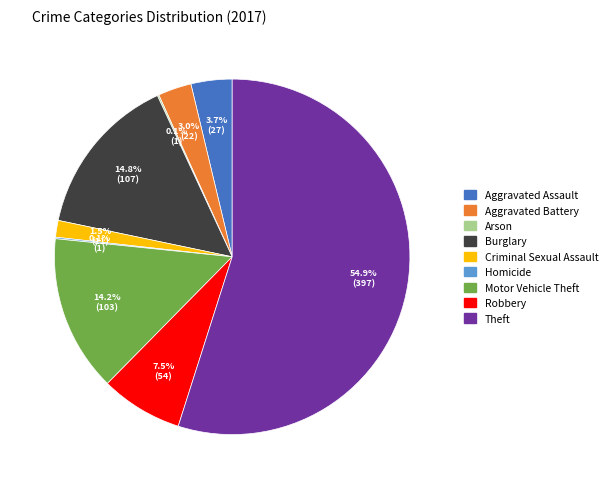

The Motor Vehicle Theft slice represents 6% of the pie. True or false?

False